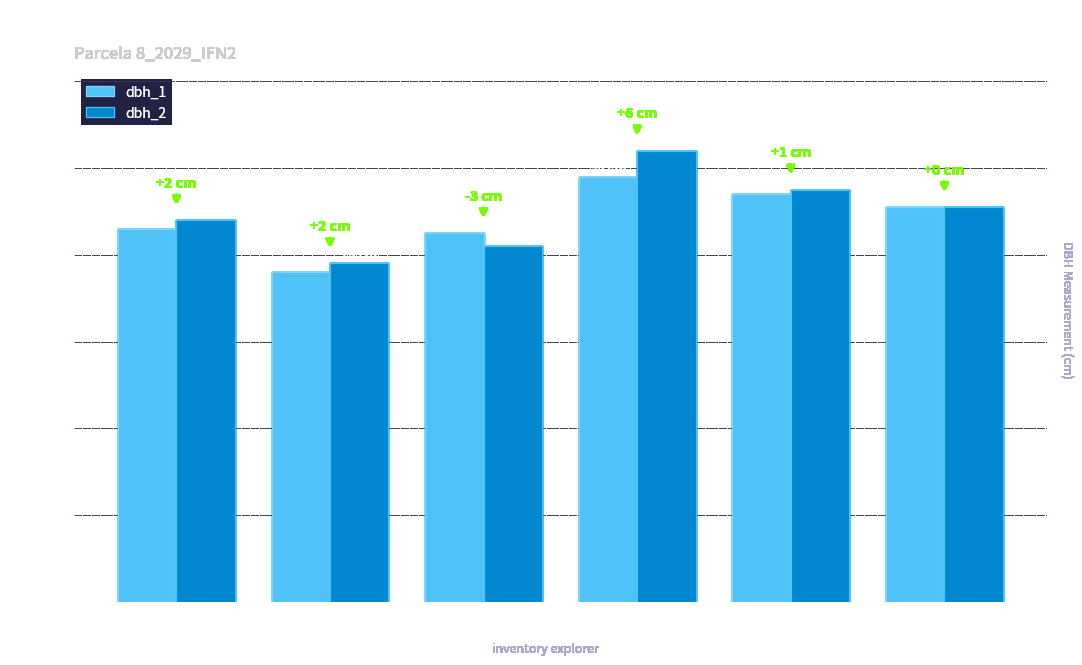

What is the difference between the highest and lowest values at 8_2029_3?

3